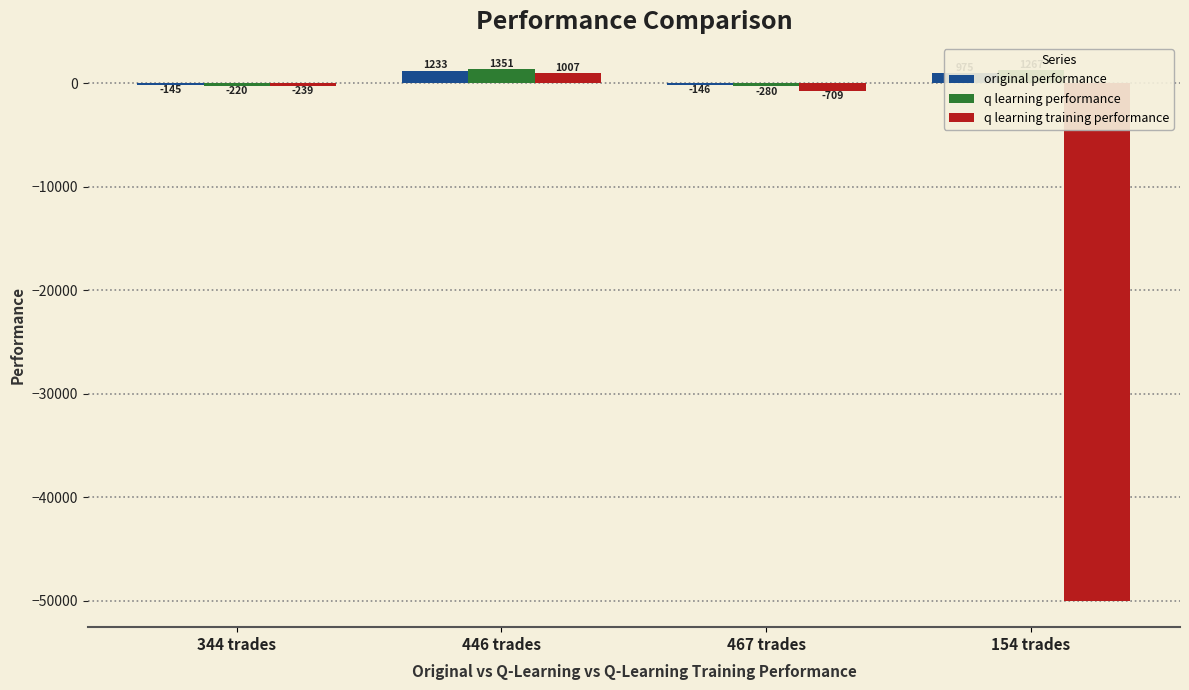

What is the sum of the q learning training performance values at 467 trades and 446 trades?

298.0